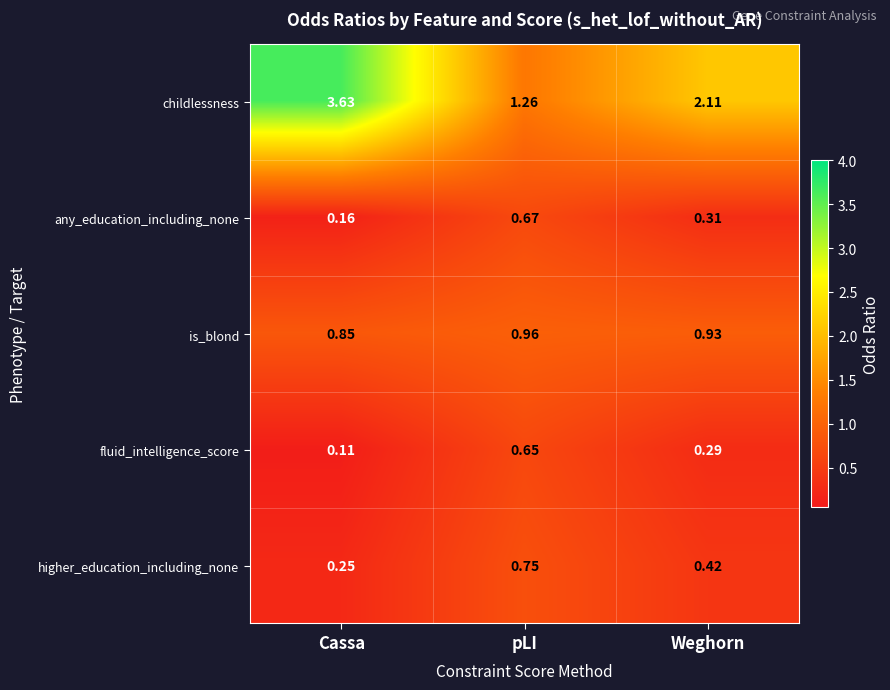

Which label corresponds to the largest value in the chart?

Cassa